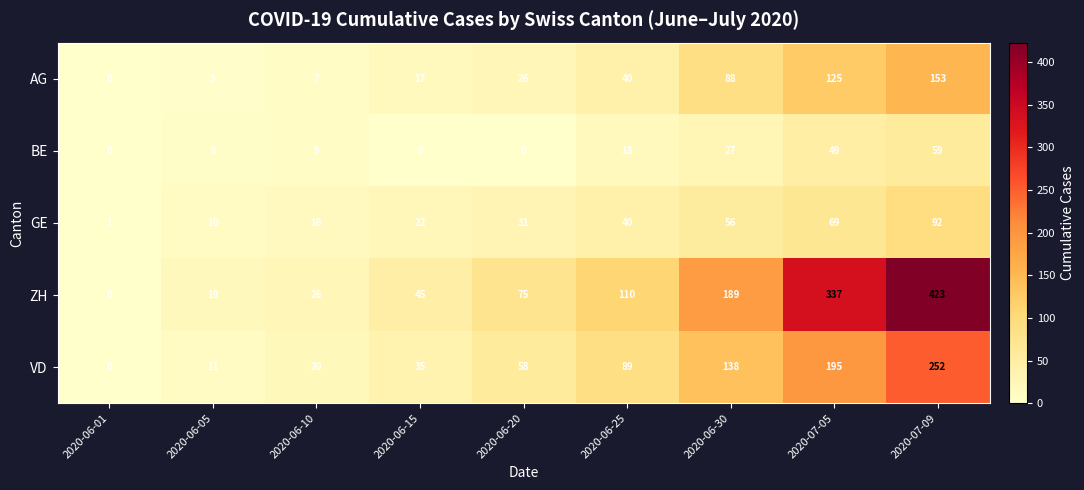

What is the difference between the second highest and second lowest values in the ZH series?

318